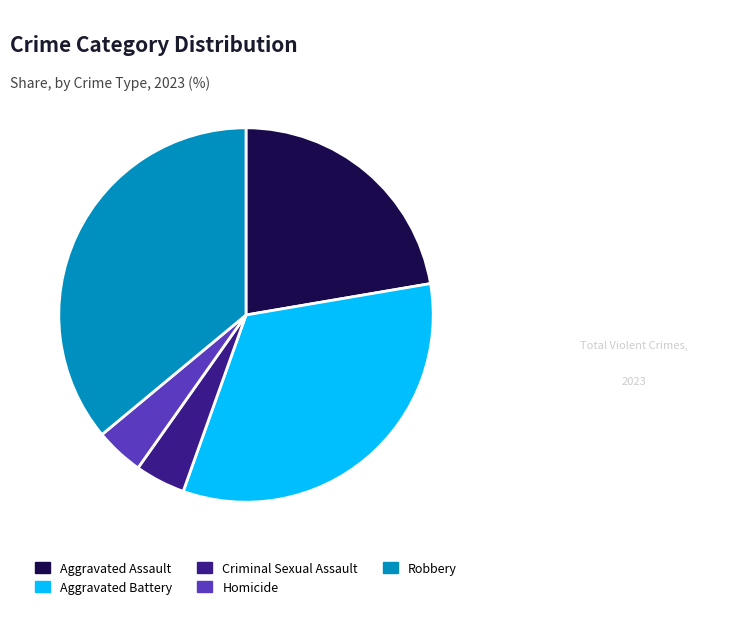

How many segments does this pie chart have?

5